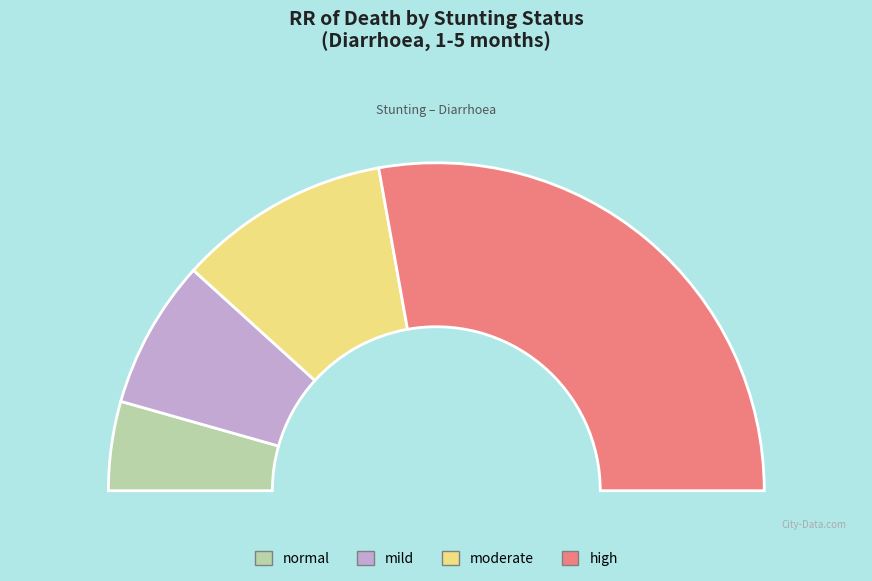

To the nearest percent, what is the difference between the largest and smallest slice percentages?

47%